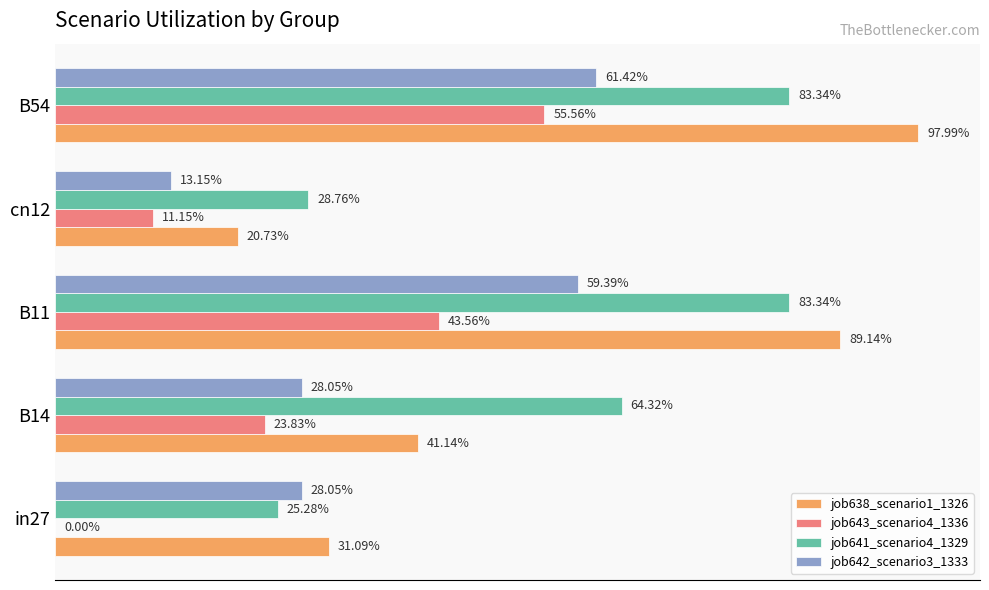

Reading right to left, what are all the values shown in this chart?

job638_scenario1_1326: 1.0	0.2	0.9	0.4	0.3
job643_scenario4_1336: 0.6	0.1	0.4	0.2	0.0
job641_scenario4_1329: 0.8	0.3	0.8	0.6	0.3
job642_scenario3_1333: 0.6	0.1	0.6	0.3	0.3